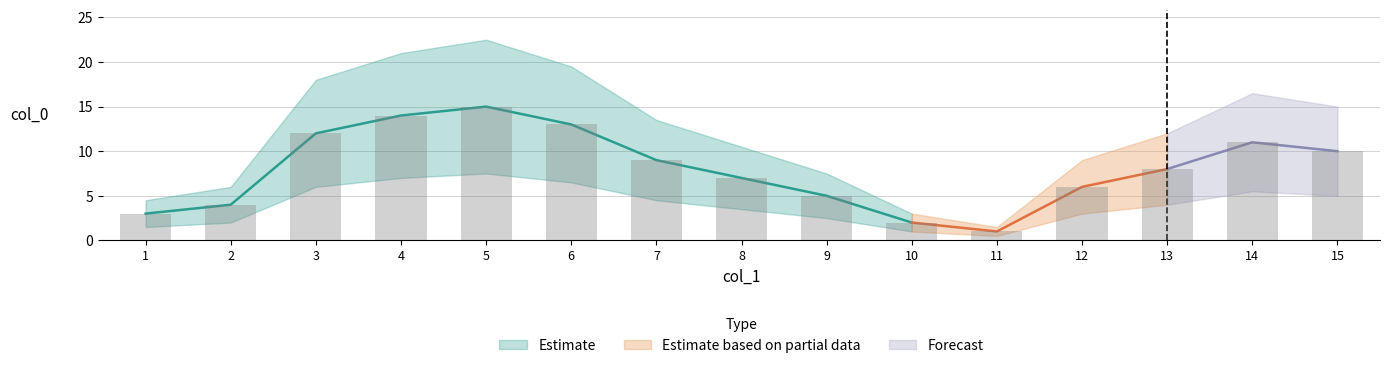

Rank the categories by value from highest to lowest.

5, 4, 6, 3, 14, 15, 7, 13, 8, 12, 9, 2, 1, 10, 11